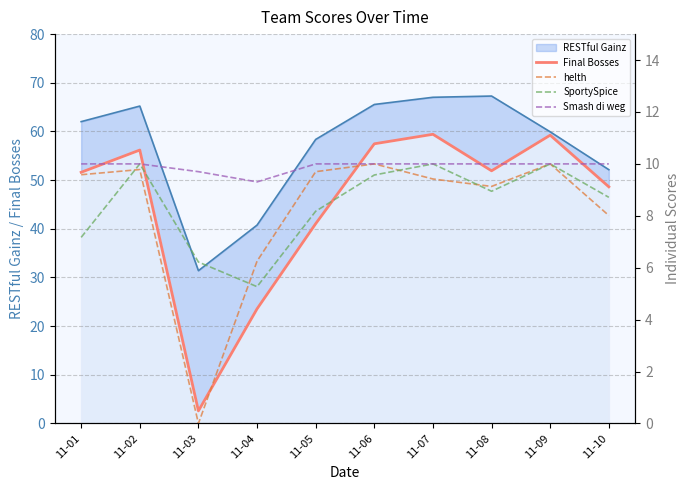

At how many categories does at least one series exceed 6?

10